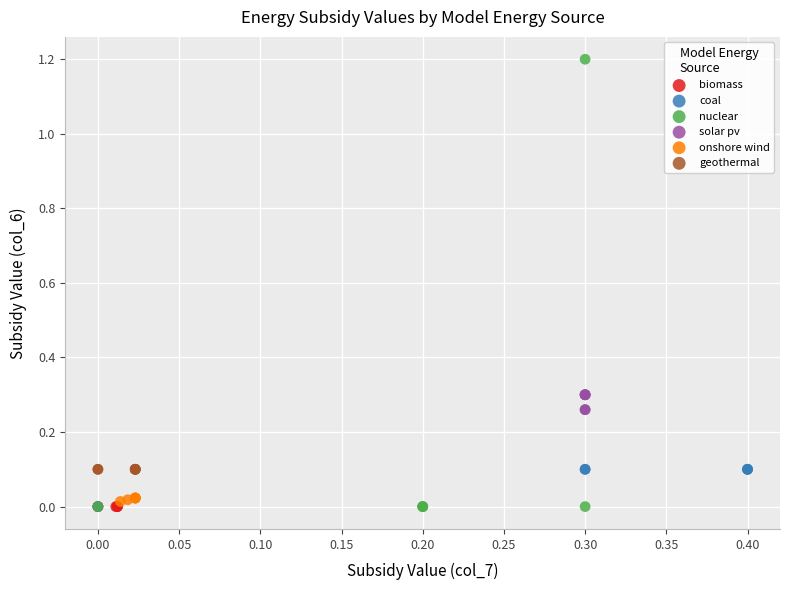

Which series reaches the maximum Y coordinate?

nuclear